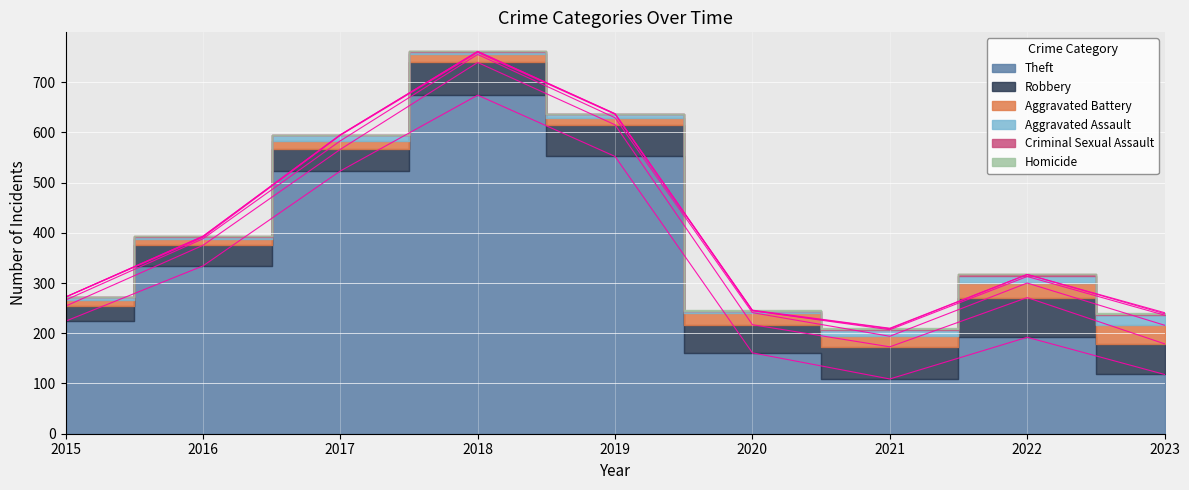

True or false: Aggravated Battery has more than 0 interior local peaks.

True